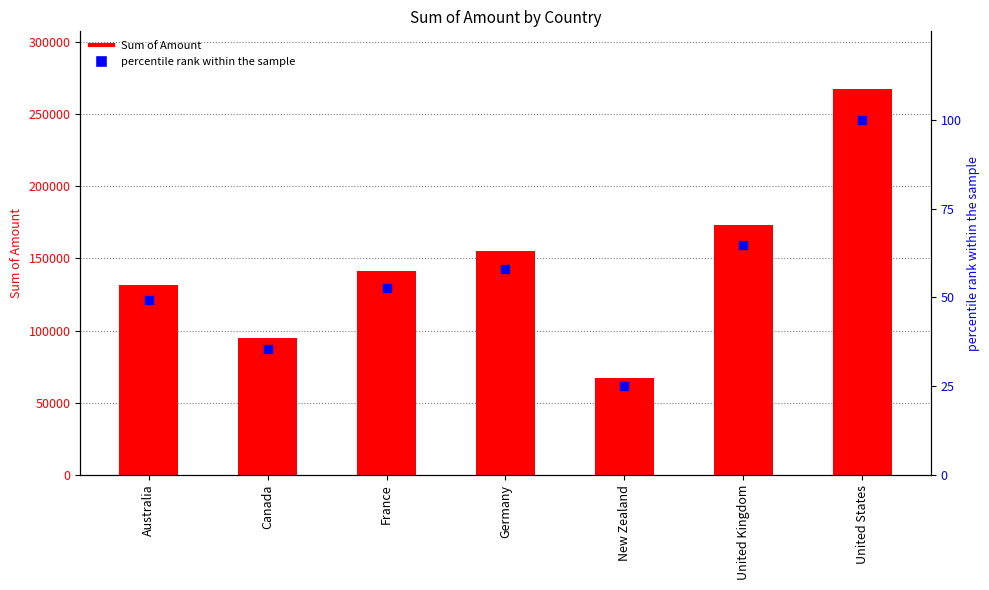

At how many categories does at least one series exceed 180771?

1